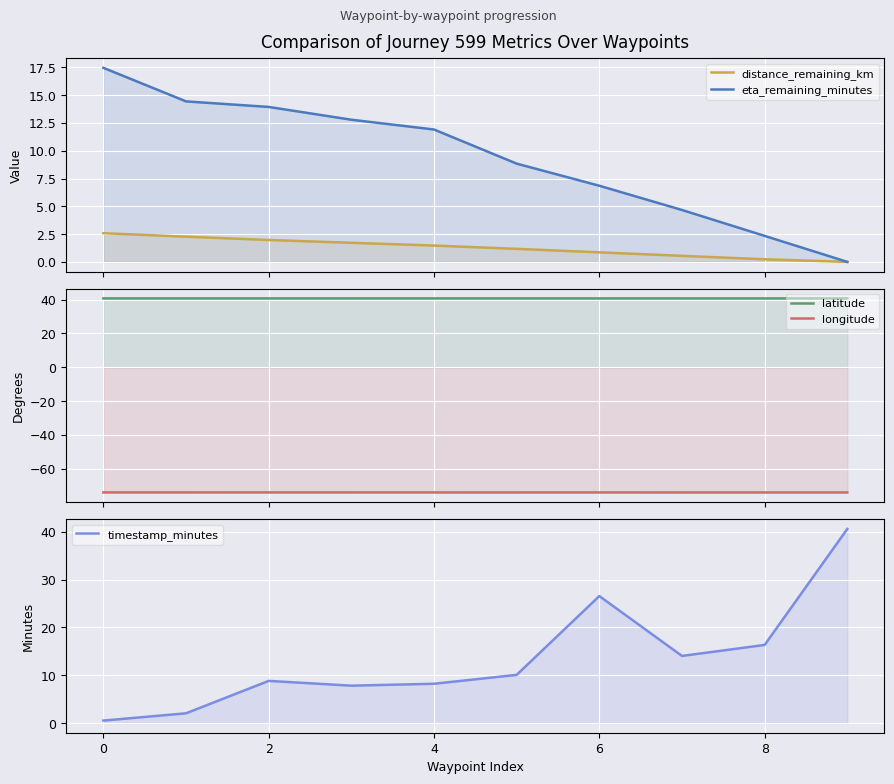

What are all the series names shown in the legend?

distance_remaining_km, eta_remaining_minutes, latitude, longitude, timestamp_minutes